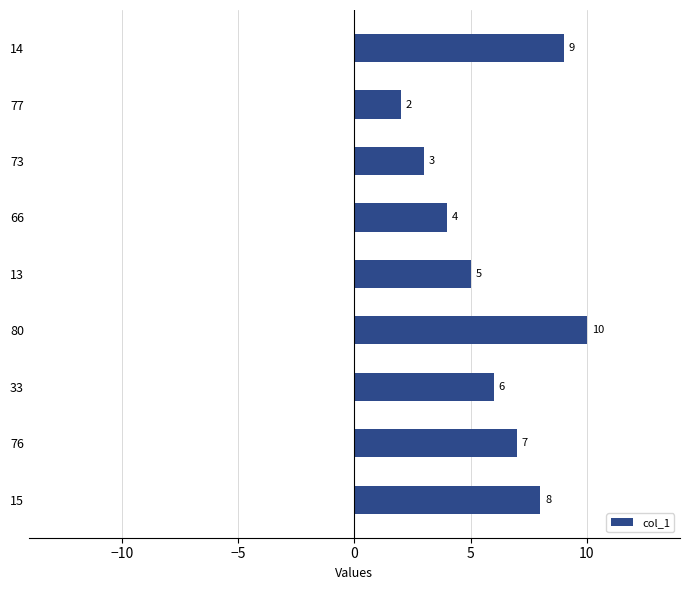

At which label is the value closest to 6?

33